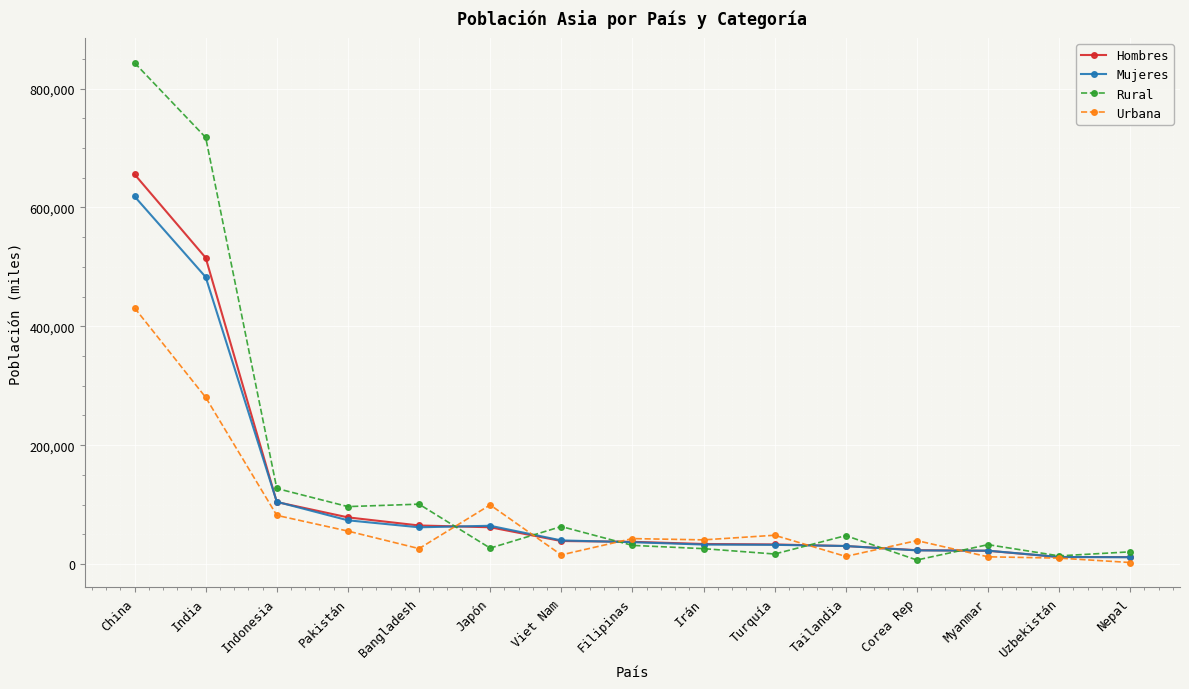

The Urbana series shows 42940 at Filipinas. True or false?

True